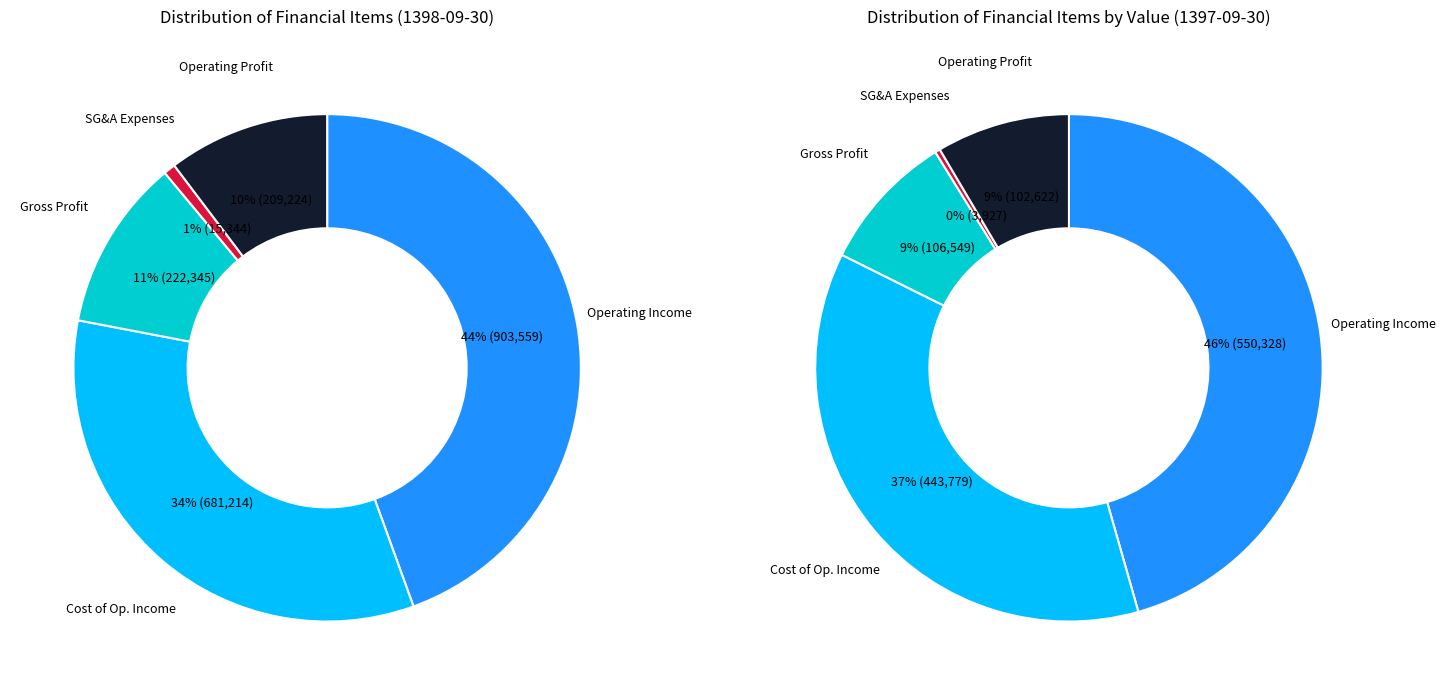

Count the number of slices in the pie.

5